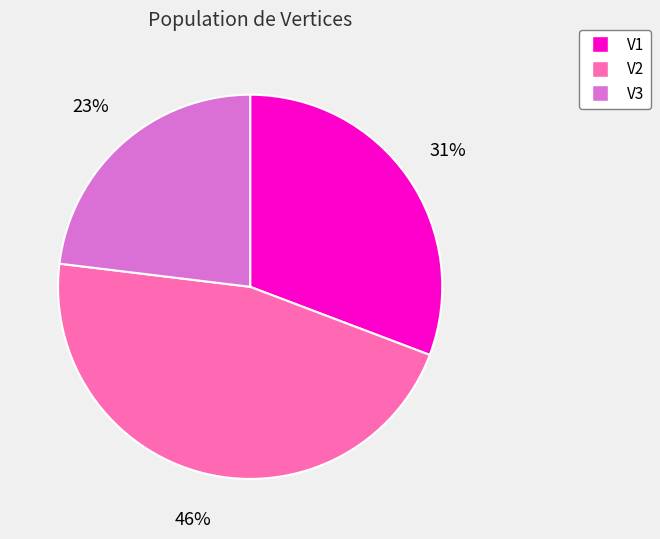

To the nearest percent, what portion does V3 represent?

23%